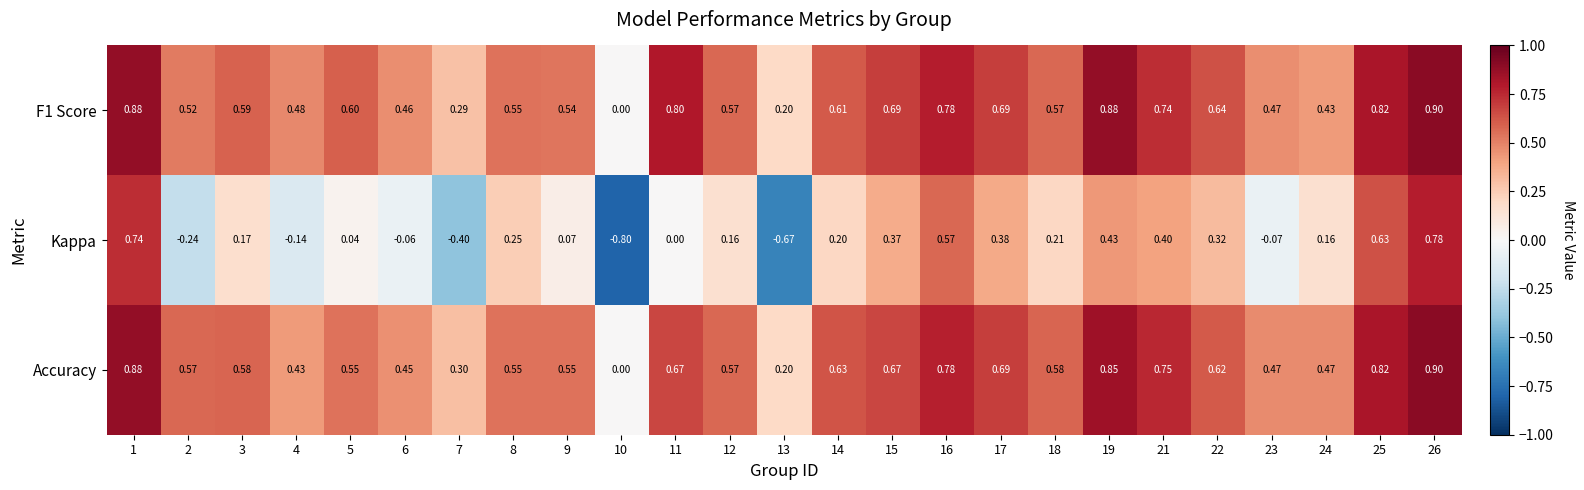

Is the value of Accuracy at 23 greater than the value of F1 Score at 15?

No